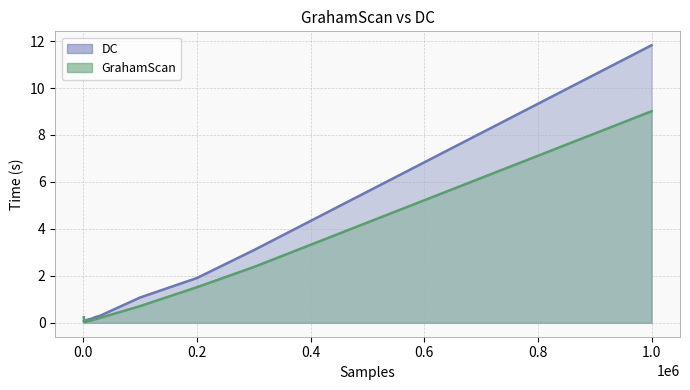

True or false: DC has a value of 0.1 at 4000.

False